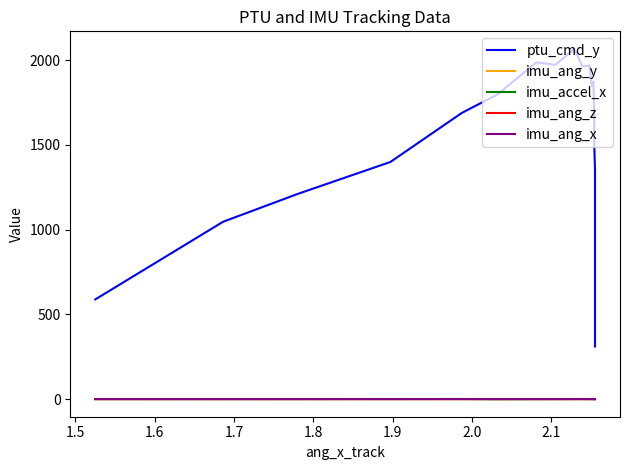

Rank the series by their maximum value, from highest to lowest.

ptu_cmd_y, imu_accel_x, imu_ang_y, imu_ang_z, imu_ang_x